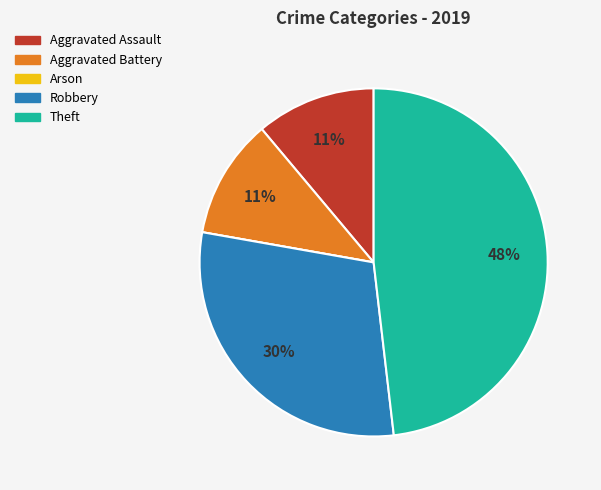

Is the sum of Aggravated Battery and Robbery greater than half?

No